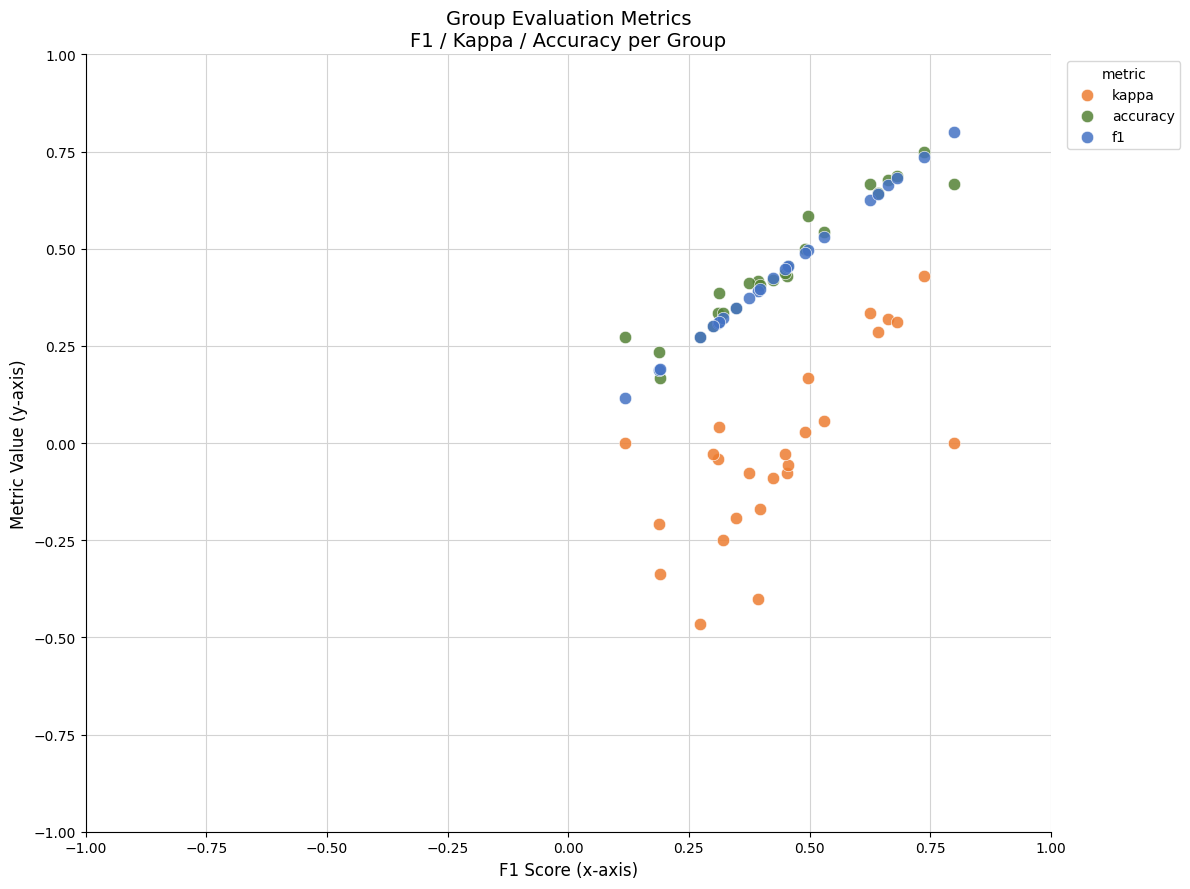

Which series reaches the maximum Y coordinate?

f1